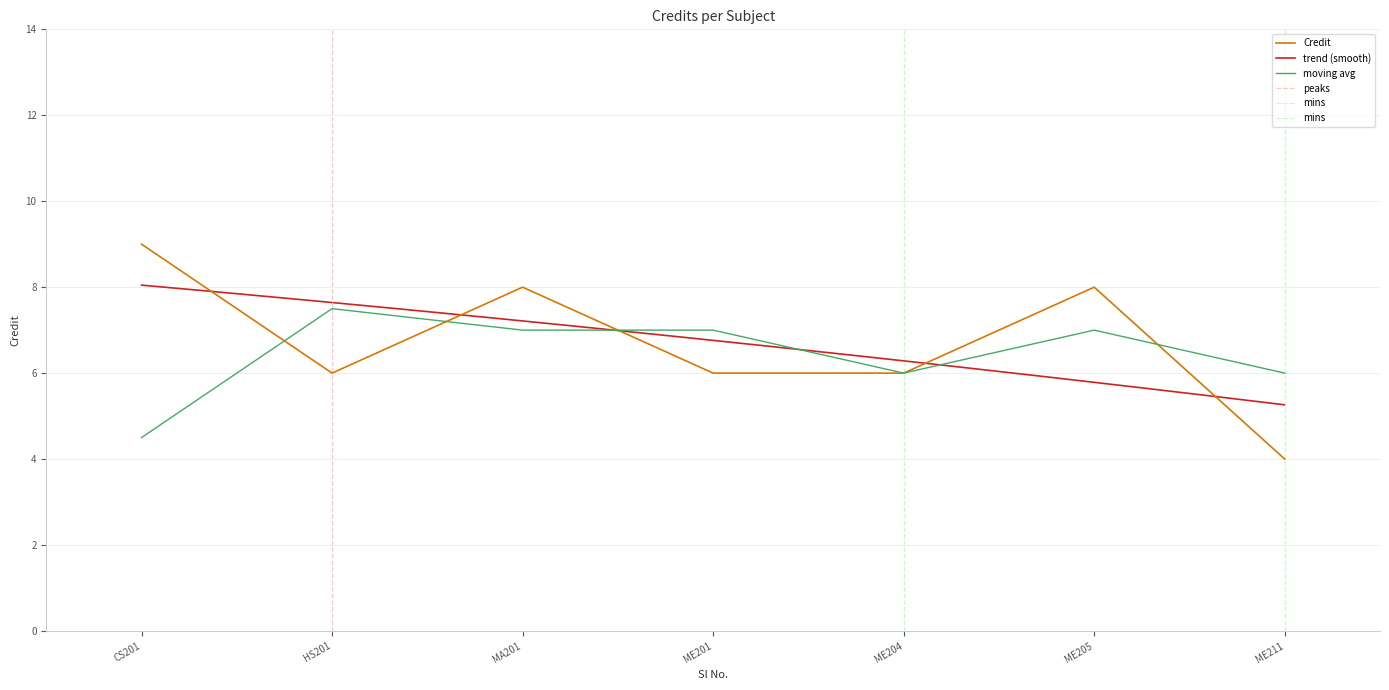

True or false: moving avg has a value of 6.7 at CS201.

False